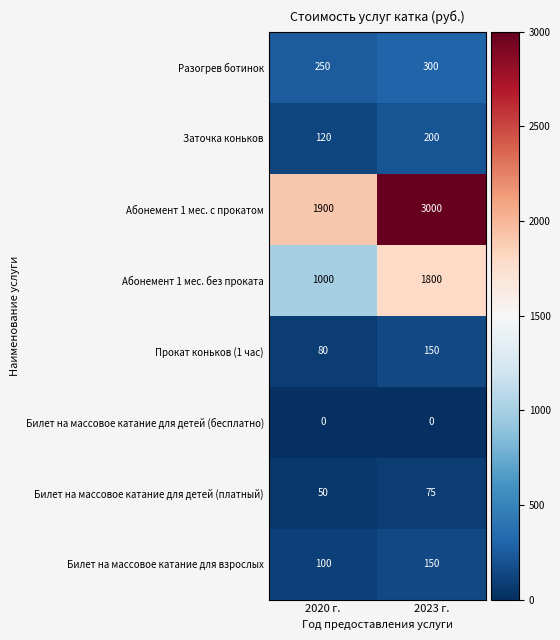

The value of Абонемент 1 мес. без проката at 2020 г. is 209. True or false?

False